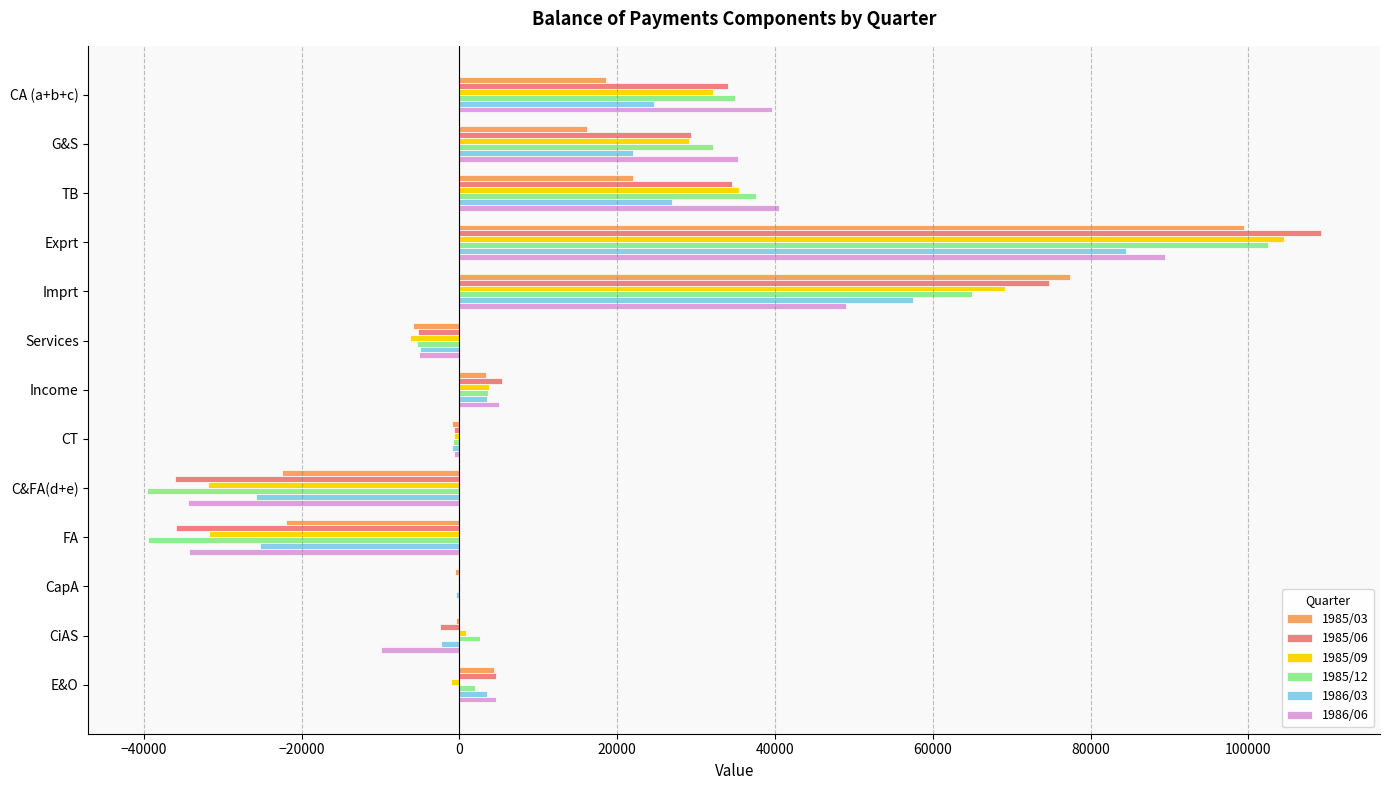

At which category is the sum across all series the highest?

Exprt